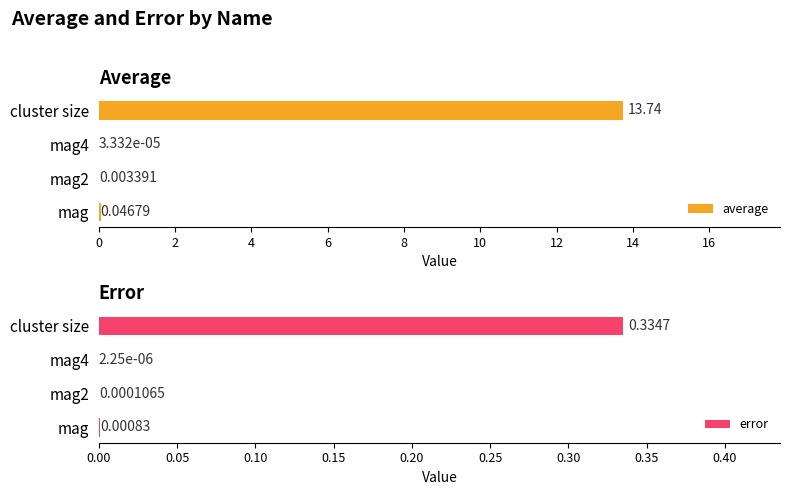

List the series in order of their overall mean, lowest first.

error, average